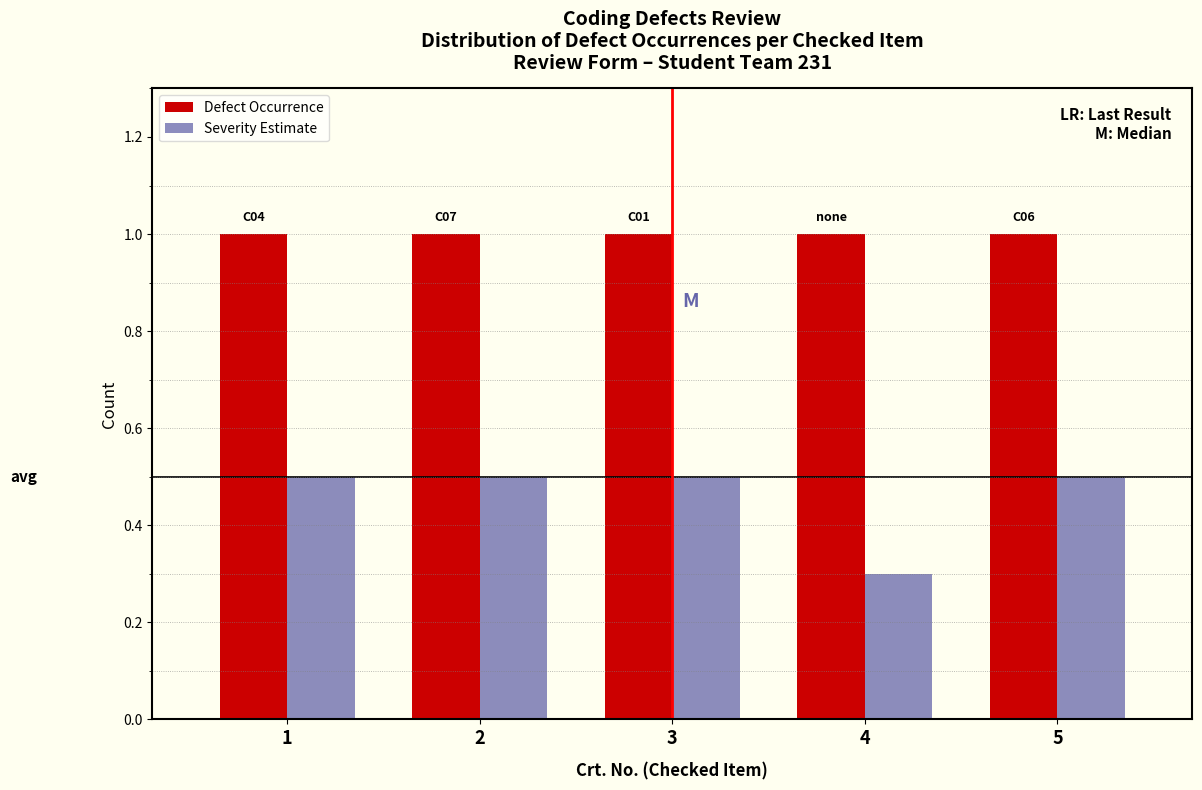

Reading left to right, list all the values displayed in this chart.

Defect Occurrence: 1=1.0	2=1.0	3=1.0	4=1.0	5=1.0
Severity Estimate: 1=0.5	2=0.5	3=0.5	4=0.3	5=0.5